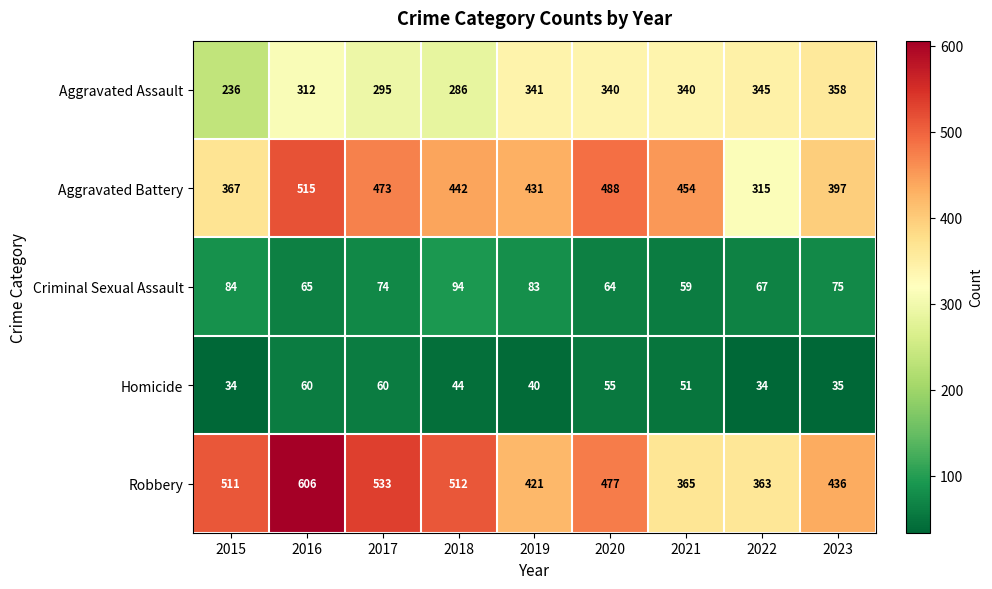

What is the maximum value shown in the chart?

606